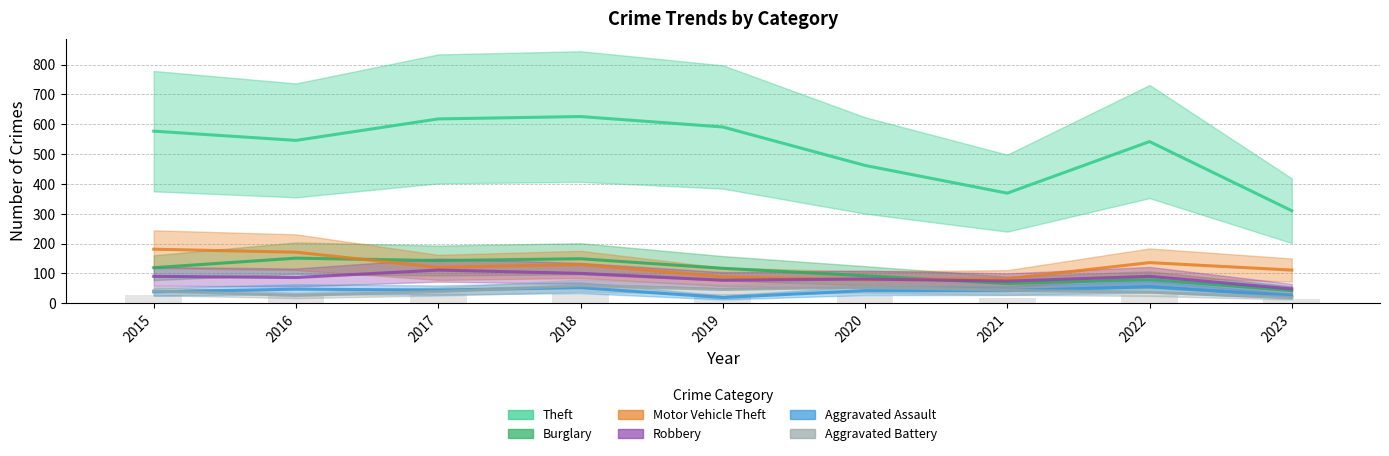

Is the value of Aggravated Assault at 2021 greater than the value of Theft at 2019?

No